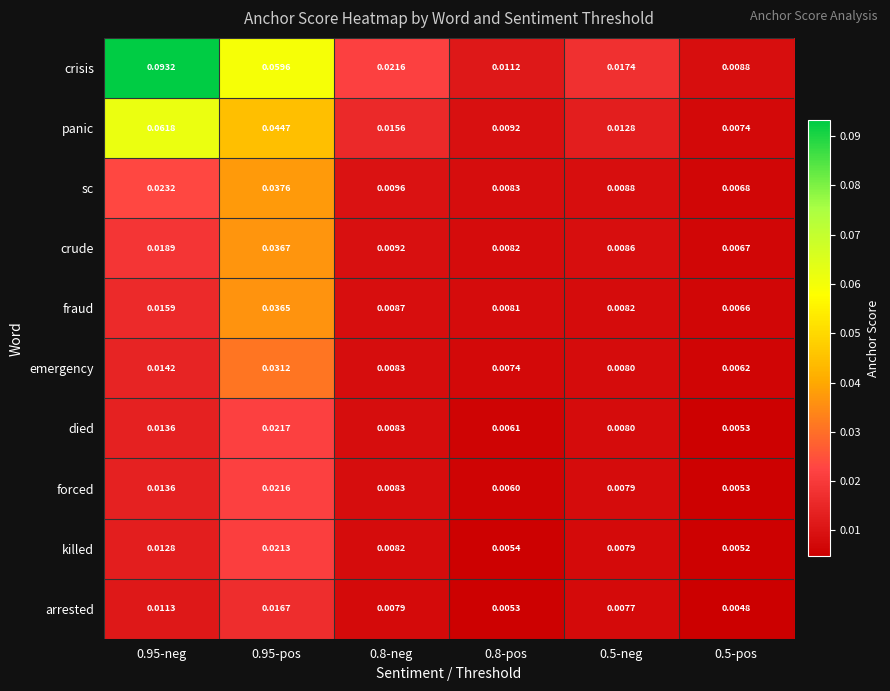

Rank the series by their maximum value, from lowest to highest.

arrested, killed, forced, died, emergency, fraud, crude, sc, panic, crisis